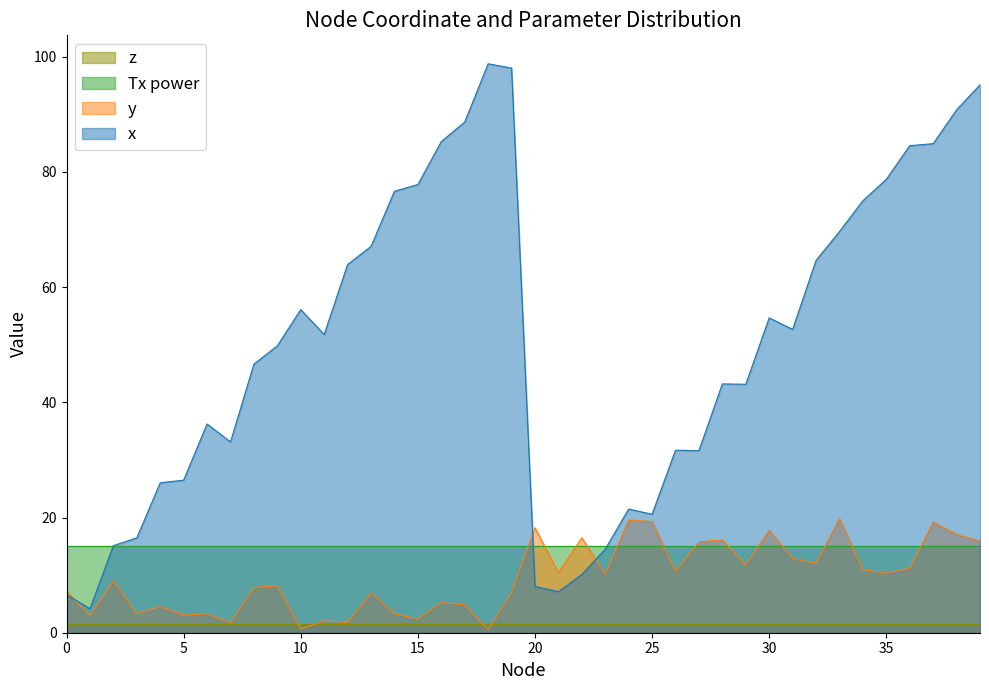

At which category is the sum across all series the highest?

39